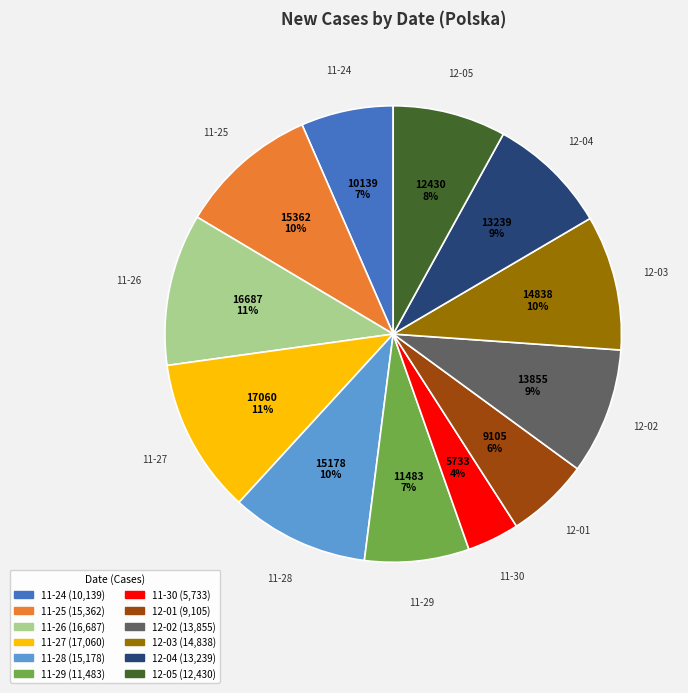

Is there a majority slice in this chart?

No